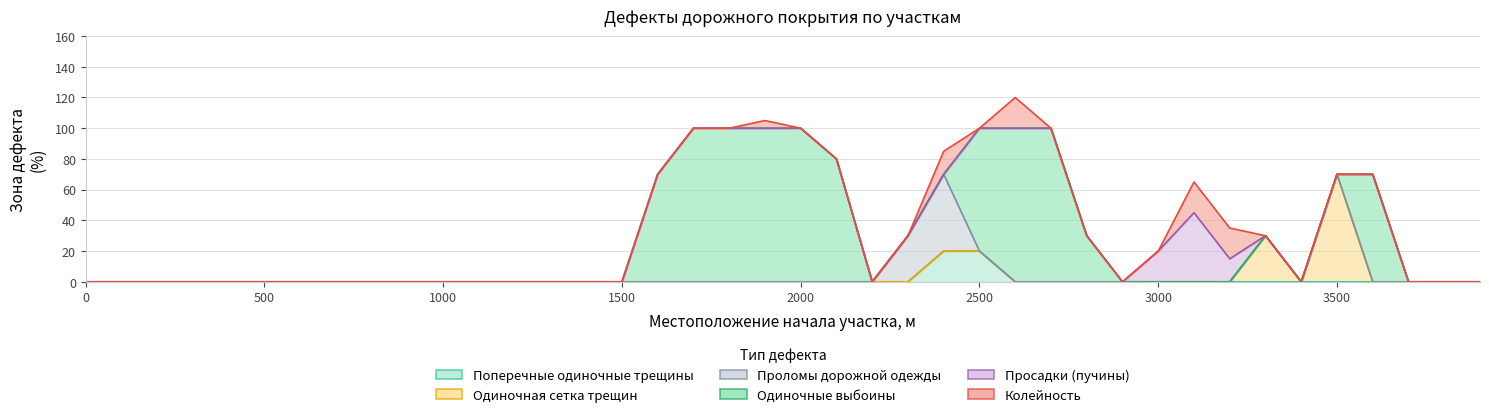

How many values in Просадки (пучины) are above zero?

3